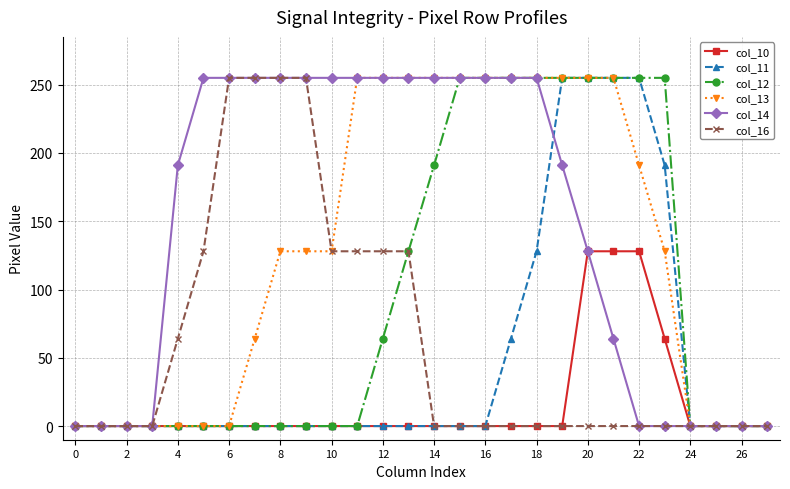

Reading left to right, transcribe all the data shown in this chart.

col_10: 0	0	0	0	0	0	0	0	0	0	0	0	0	0	0	0	0	0	0	0	128	128	128	64	0	0	0	0
col_11: 0	0	0	0	0	0	0	0	0	0	0	0	0	0	0	0	0	64	128	255	255	255	255	191	0	0	0	0
col_12: 0	0	0	0	0	0	0	0	0	0	0	0	64	128	191	255	255	255	255	255	255	255	255	255	0	0	0	0
col_13: 0	0	0	0	0	0	0	64	128	128	128	255	255	255	255	255	255	255	255	255	255	255	191	128	0	0	0	0
col_14: 0	0	0	0	191	255	255	255	255	255	255	255	255	255	255	255	255	255	255	191	128	64	0	0	0	0	0	0
col_16: 0	0	0	0	64	128	255	255	255	255	128	128	128	128	0	0	0	0	0	0	0	0	0	0	0	0	0	0